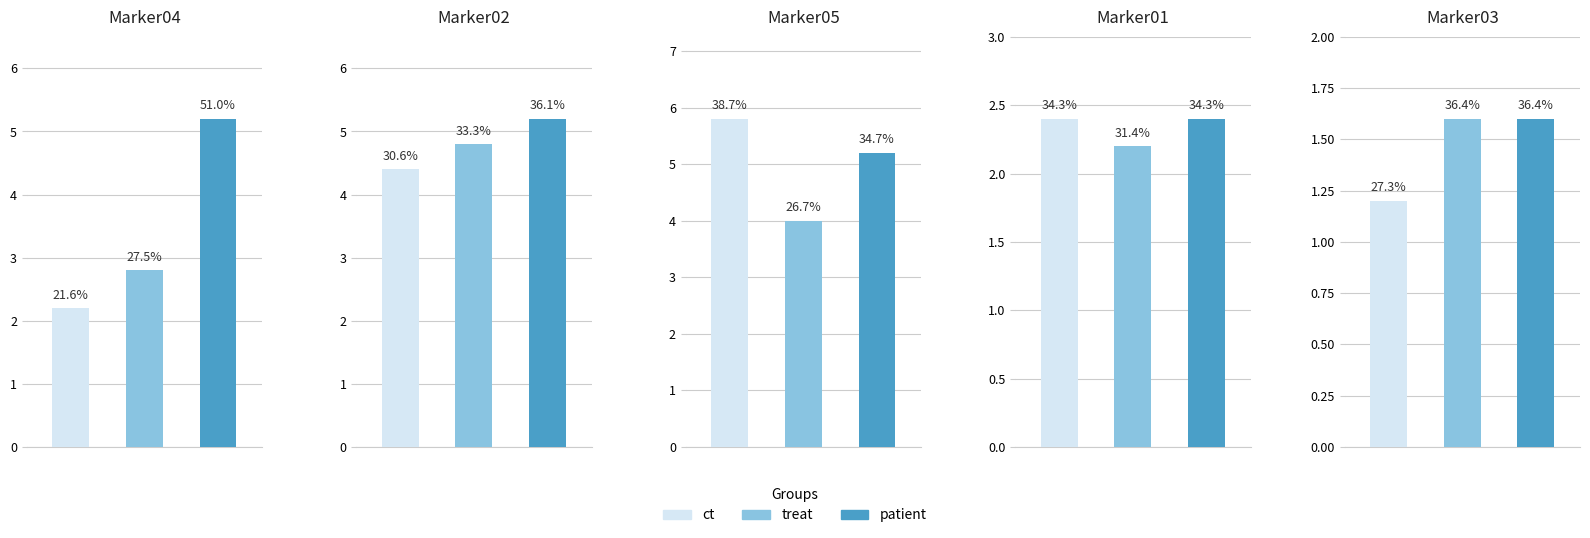

At which label is Marker05 closest to 4?

treat